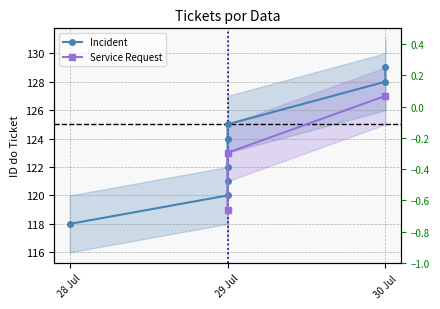

What is the difference between the maximum and minimum values?

8